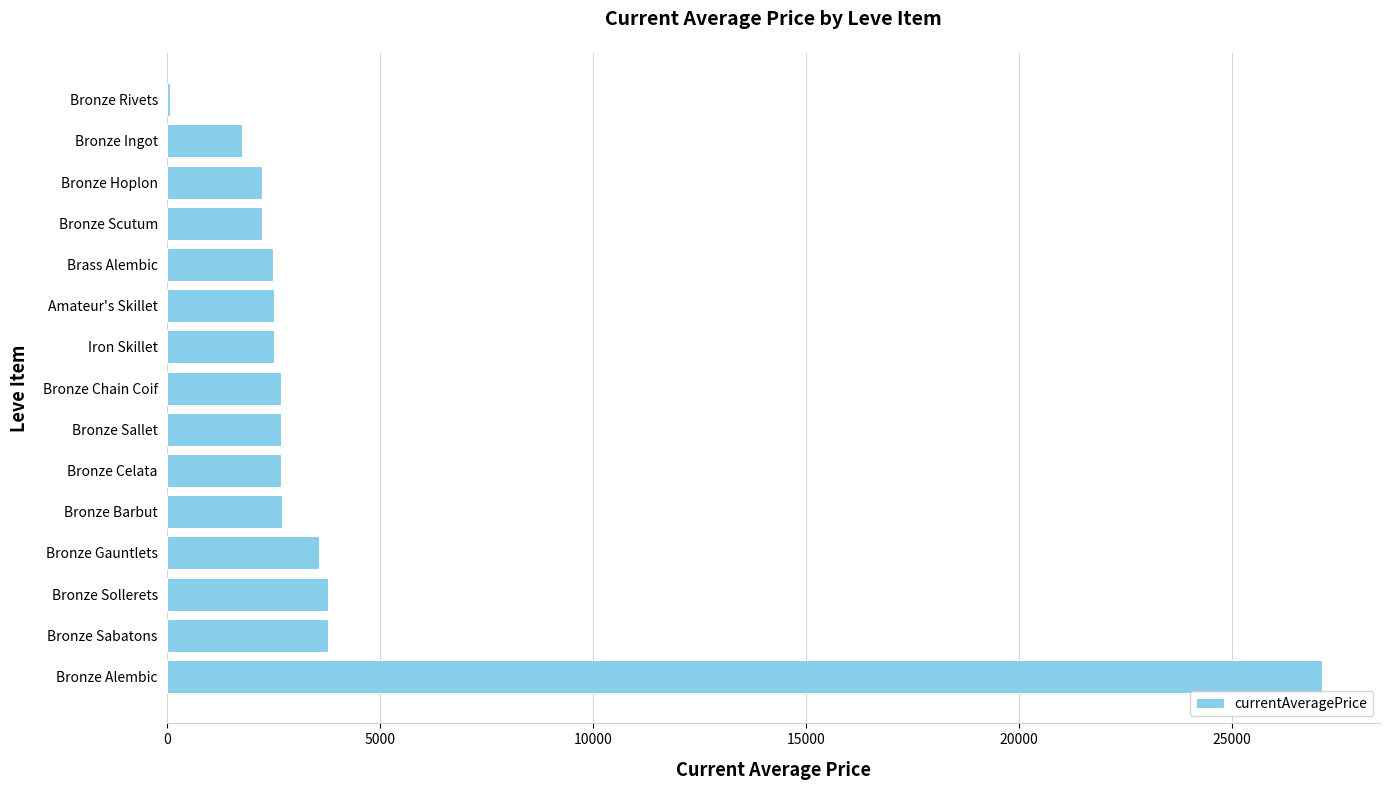

What is the greatest value displayed?

27125